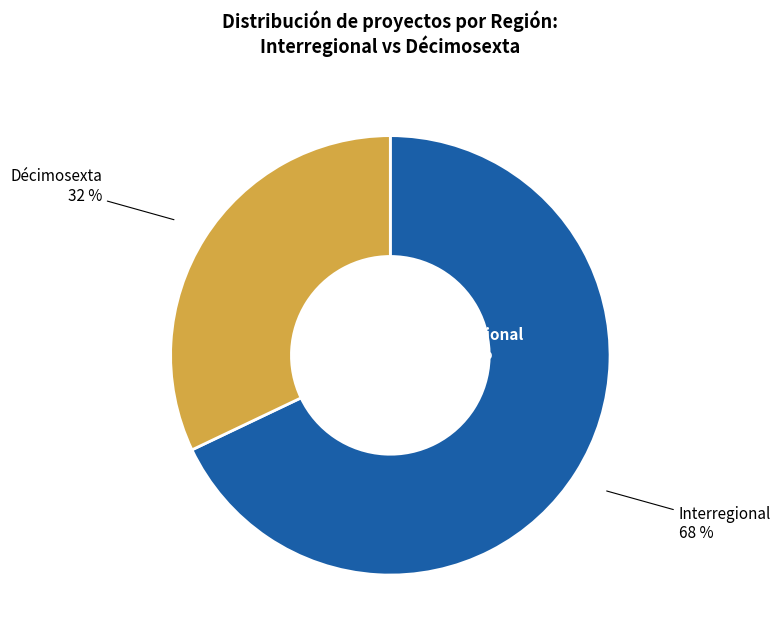

To the nearest percent, what portion does Interregional represent?

68%